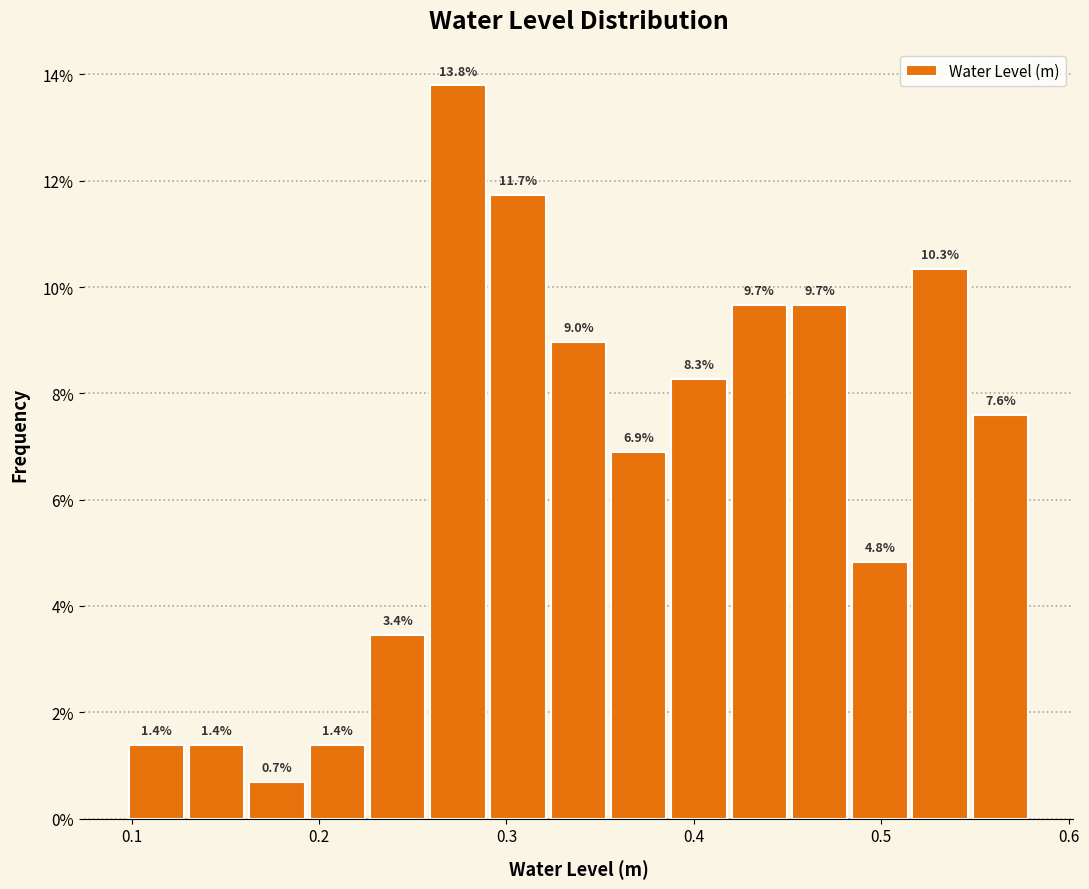

Read against the x-axis, roughly where is the centre of the tallest bar?

0.27